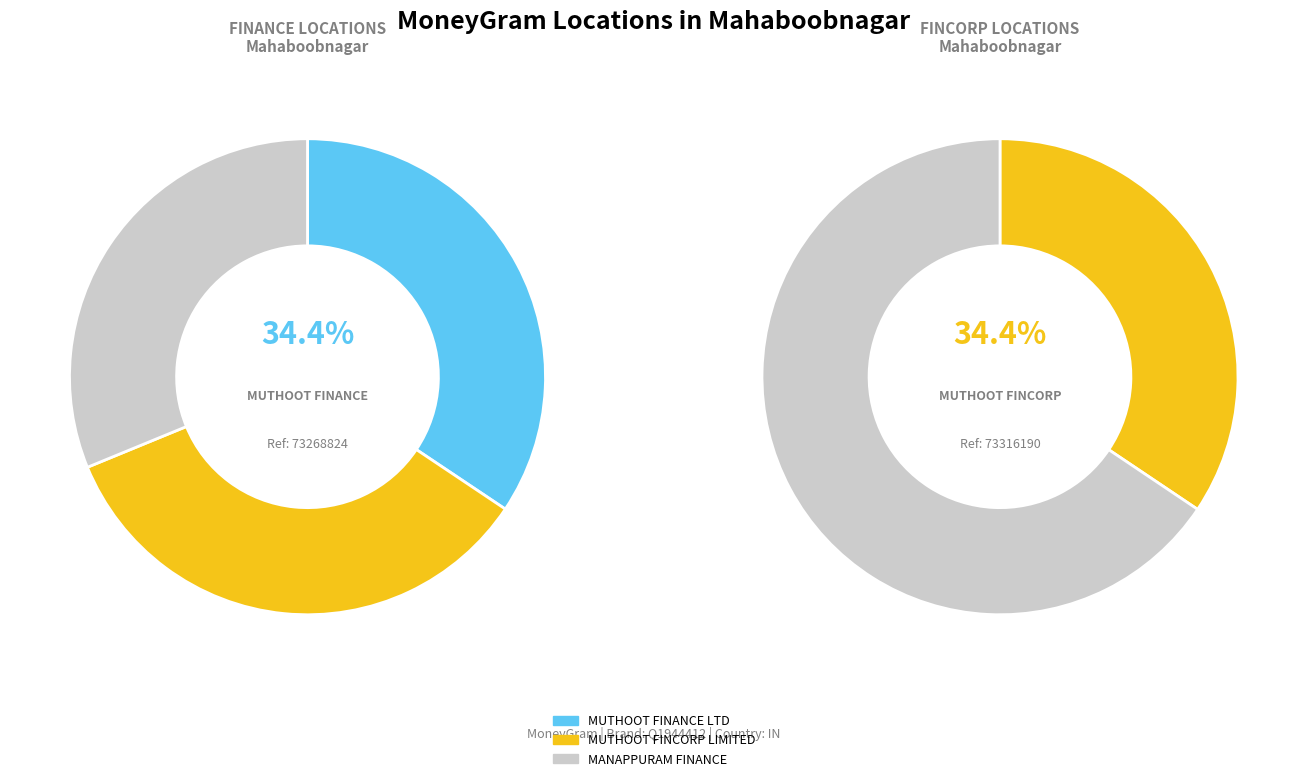

To the nearest percent, what portion does MANAPPURAM FINANCE - #1695 - Mahboobnaga represent?

31%